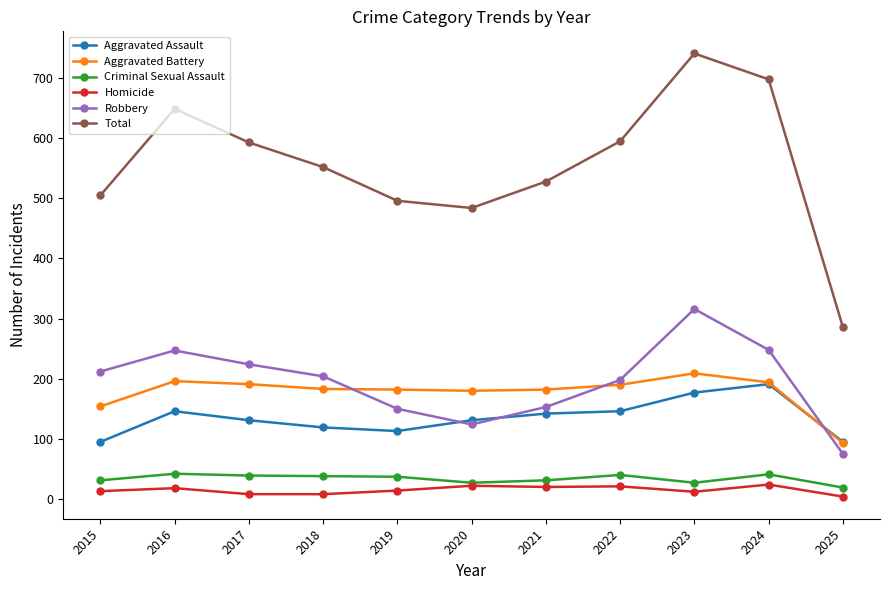

What are all the series names shown in the legend?

Aggravated Assault, Aggravated Battery, Criminal Sexual Assault, Homicide, Robbery, Total